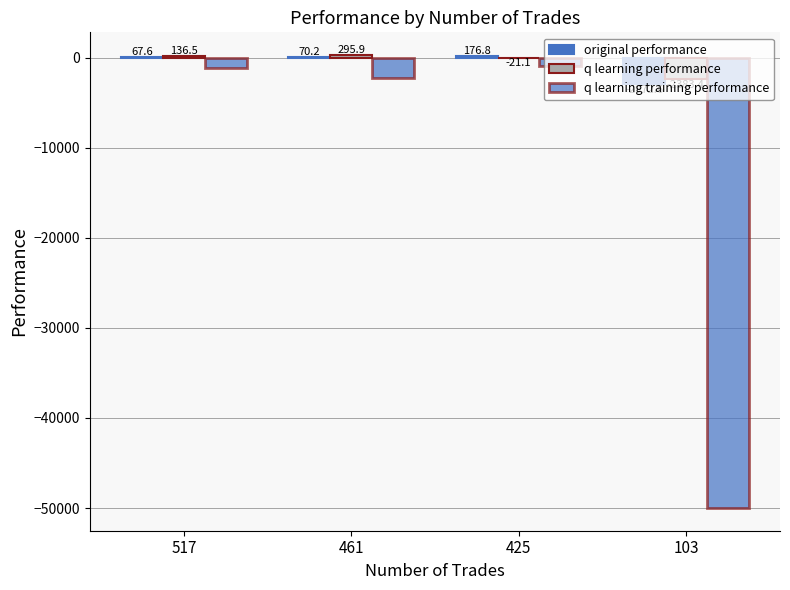

Does the chart contain stacked bars?

No